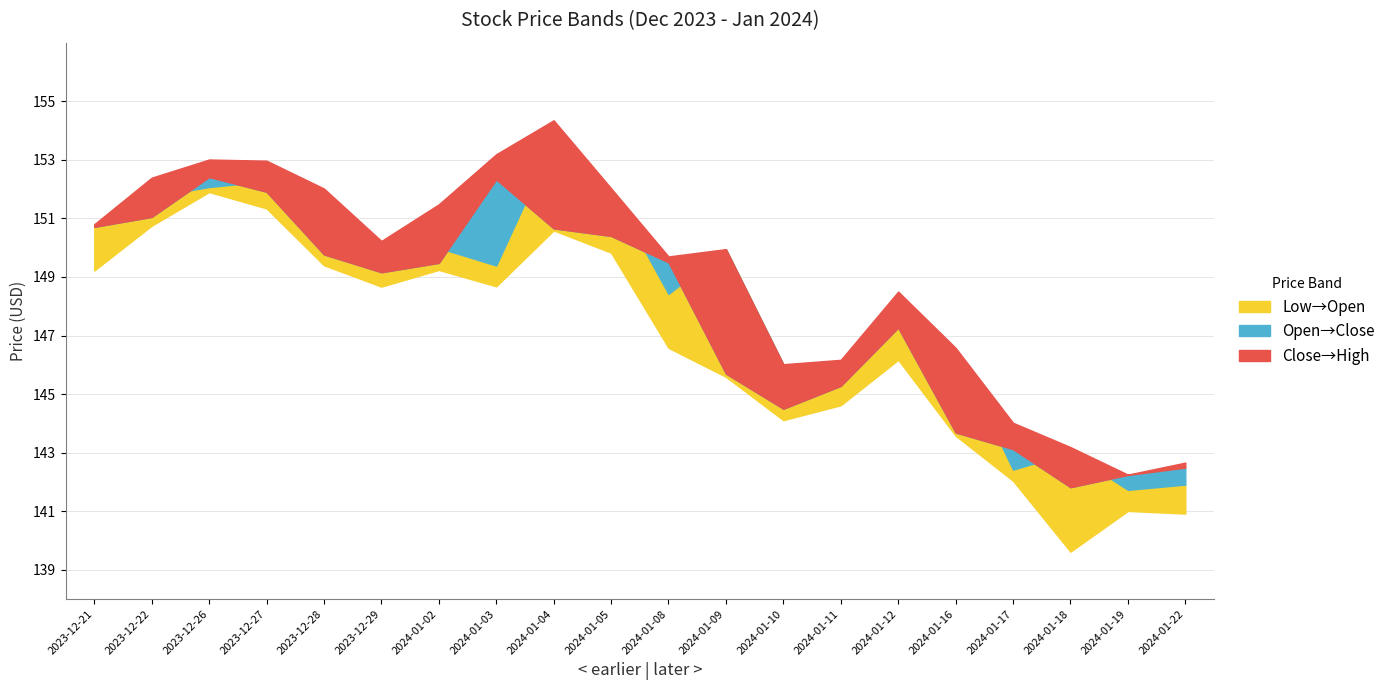

What is the average value of the High series?

149.1